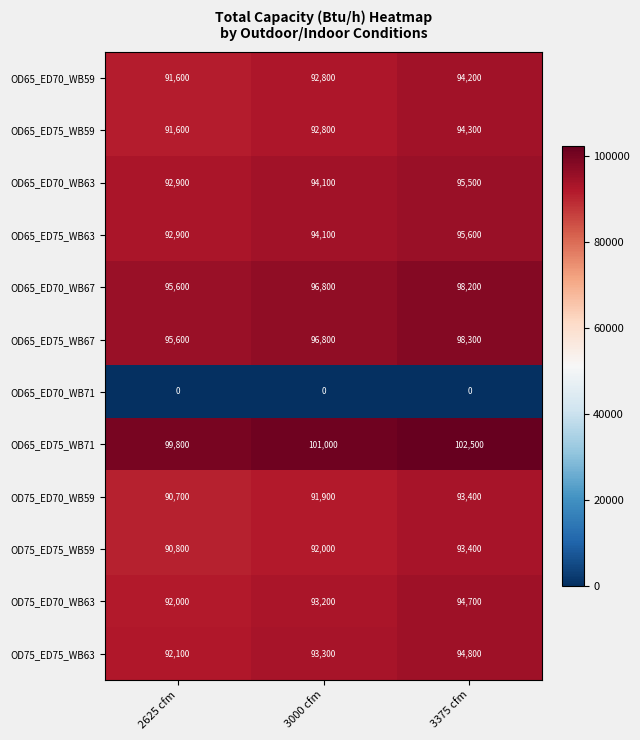

What is the greatest value displayed?

102500